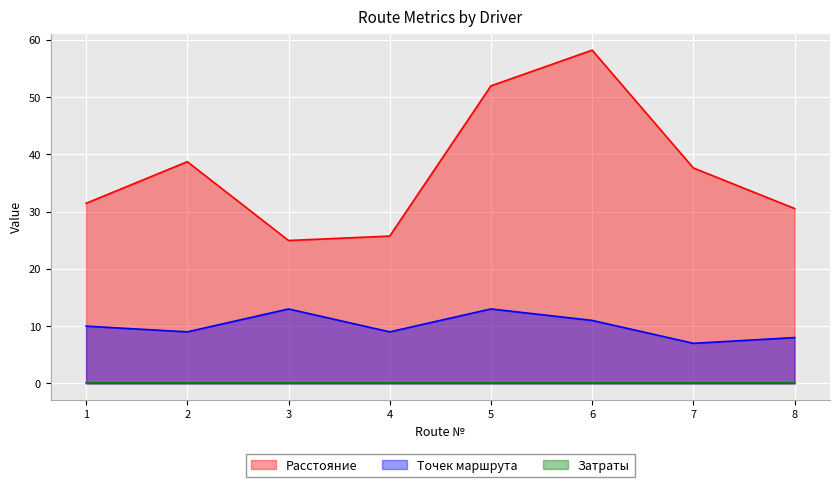

Which label corresponds to the largest value in the chart?

6